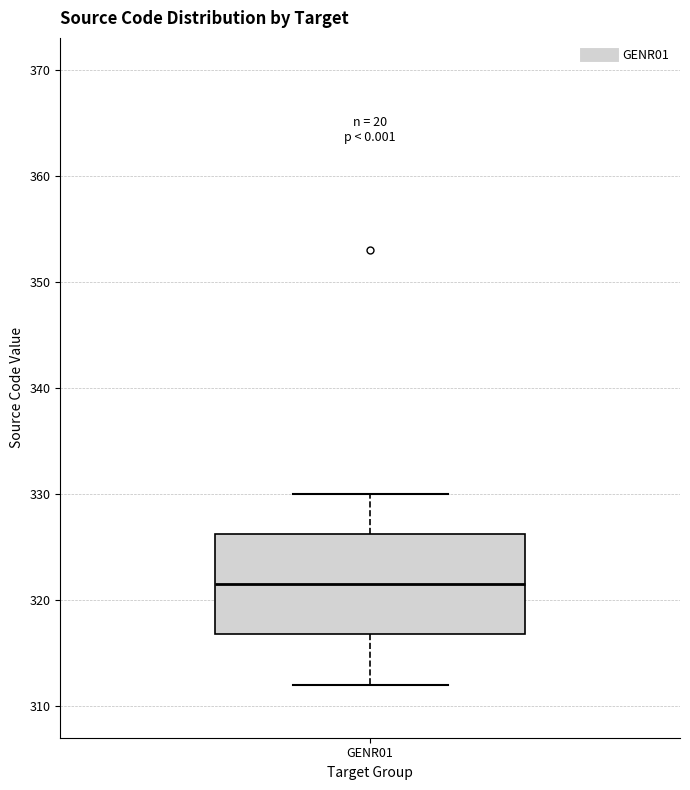

Read this box plot against the y-axis: the position of the median line, the range covered by the box, and the ends of both whiskers. The values are not printed on the chart, so give them approximately, as read against the axis.

median 322, box 317 to 326, whiskers 312 to 330